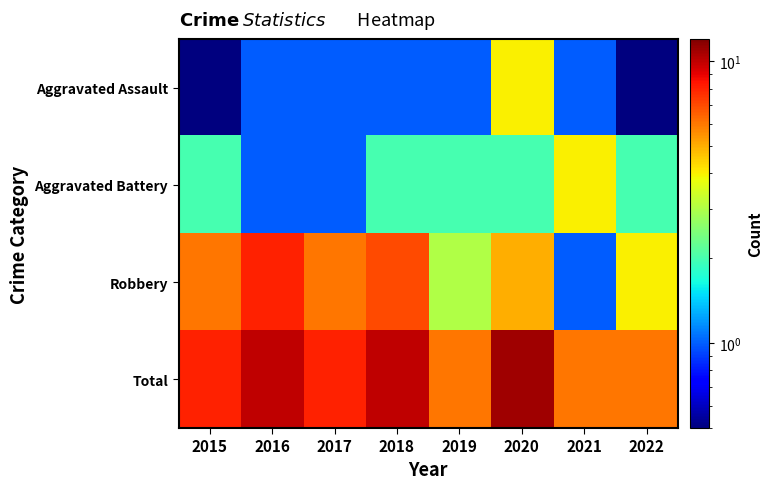

List the series in order of their peak value, highest first.

Total, Robbery, Aggravated Assault, Aggravated Battery